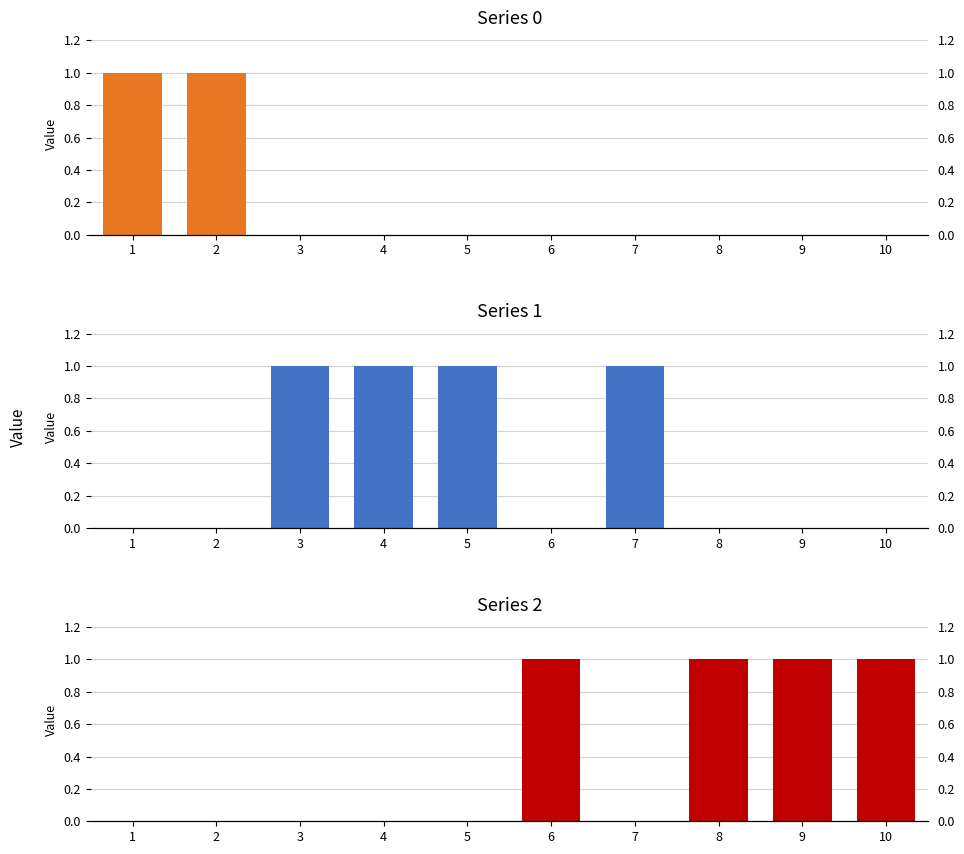

What are all the series names shown in the legend?

Series 0, Series 1, Series 2